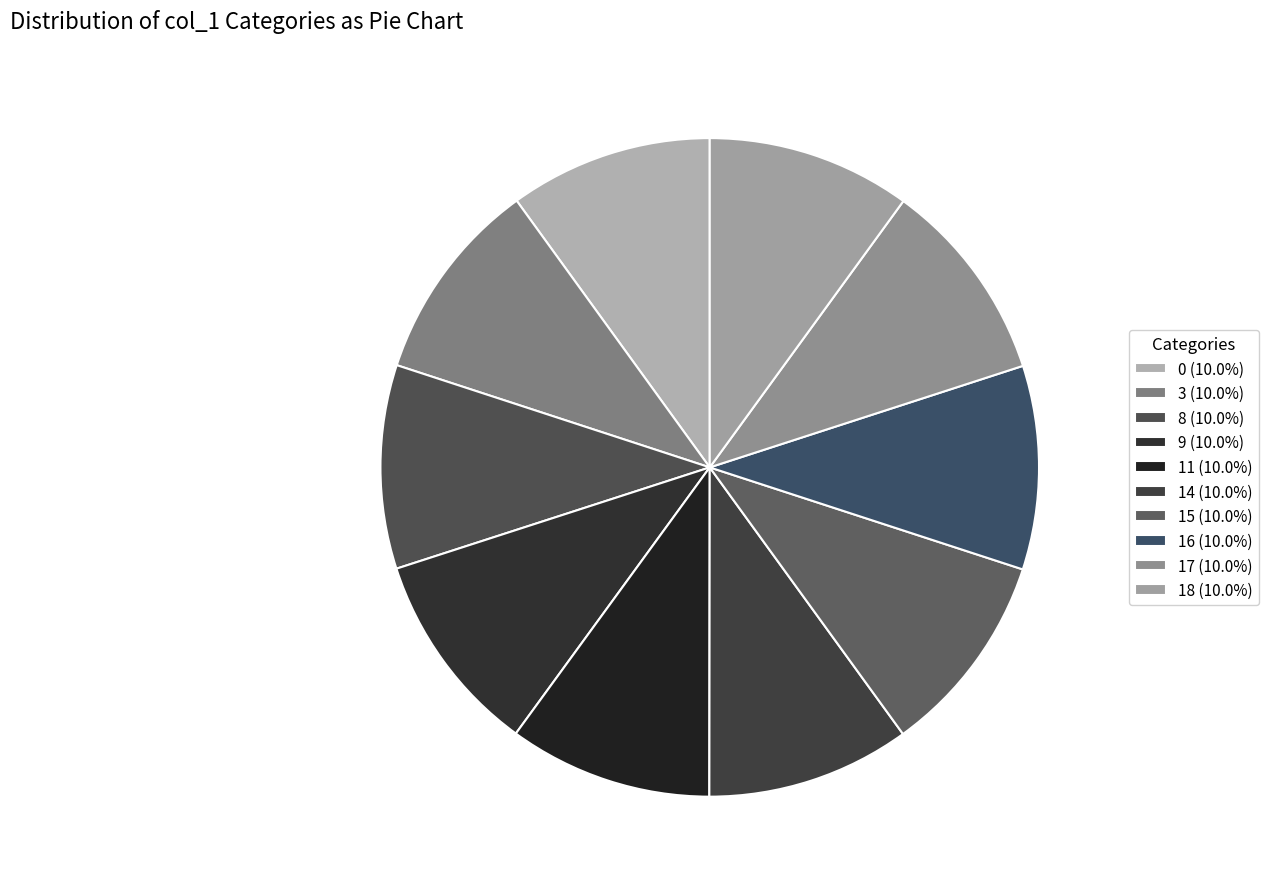

Is there any slice that represents more than half of the pie?

No